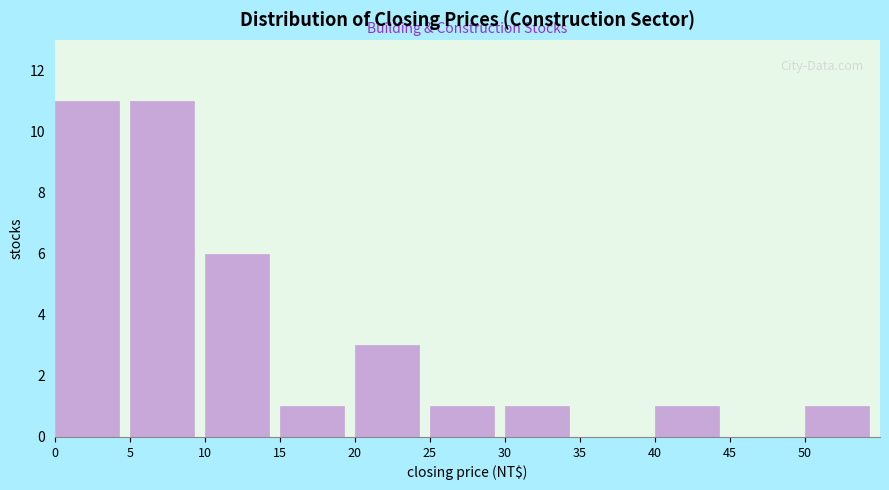

Reading left to right, transcribe this chart: for each bar, give the range it covers on the x-axis and its height. The values are not printed on the chart, so give them approximately, as read against the axis.

0 to 5: 11
5 to 10: 11
10 to 15: 6
15 to 20: 1
20 to 25: 3
25 to 30: 1
30 to 35: 1
35 to 40: 0
40 to 45: 1
45 to 50: 0
50 to 55: 1